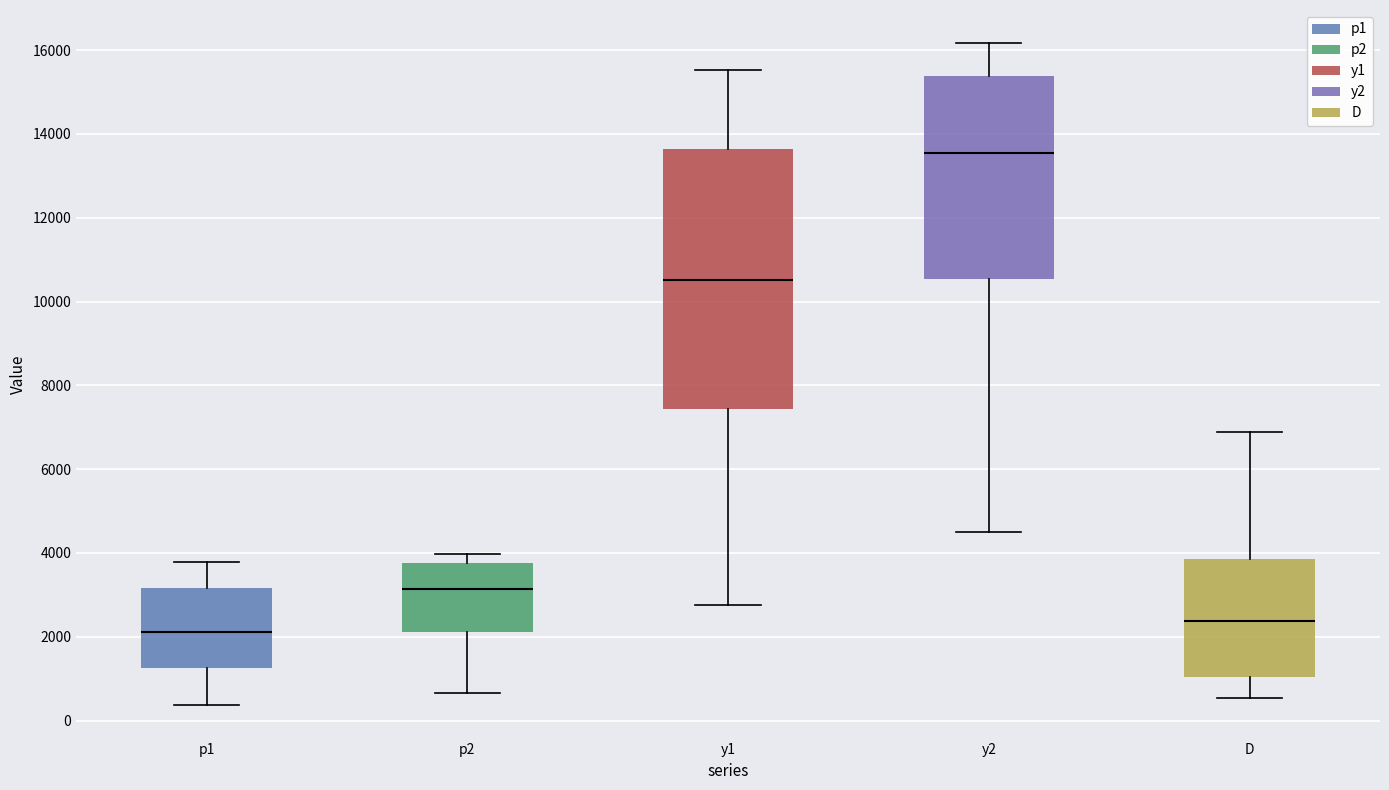

Where is the lower edge of the box for y1 on the y-axis? The values are not printed on the chart, so give them approximately, as read against the axis.

7400